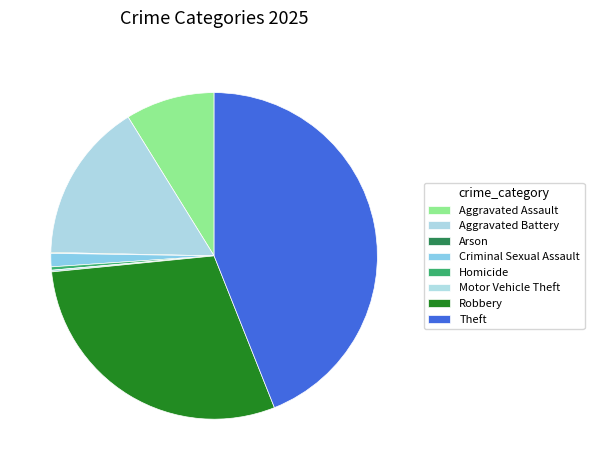

What portion of the pie excludes Arson?

99.9%